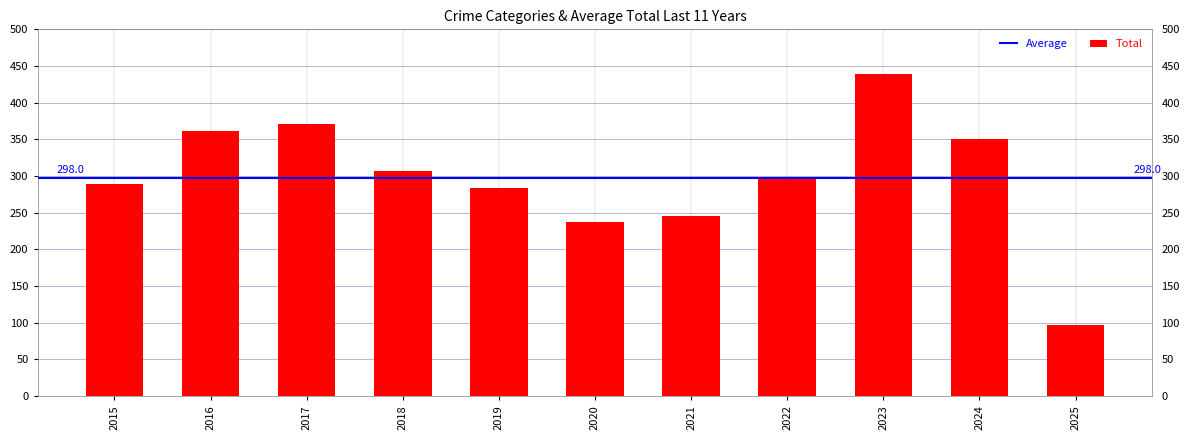

Approximately how many times larger is the value at 2021 compared to 2018?

0.8